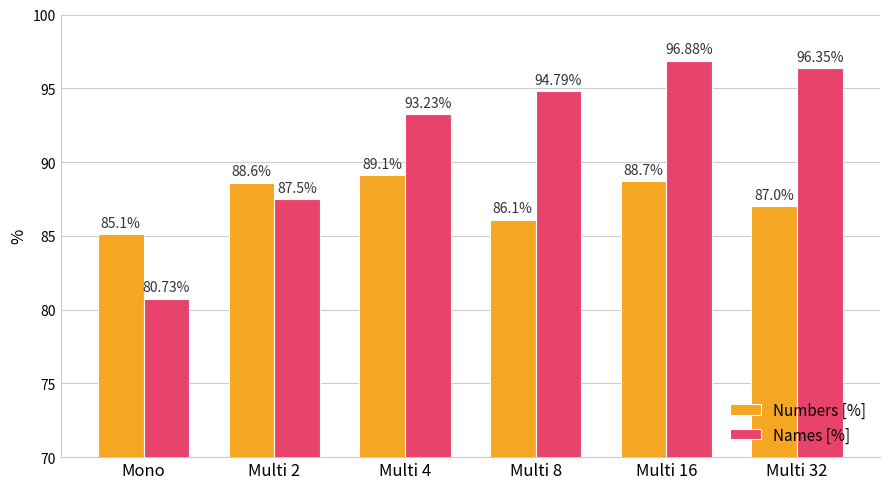

Which category has the highest value across all series?

Multi 16